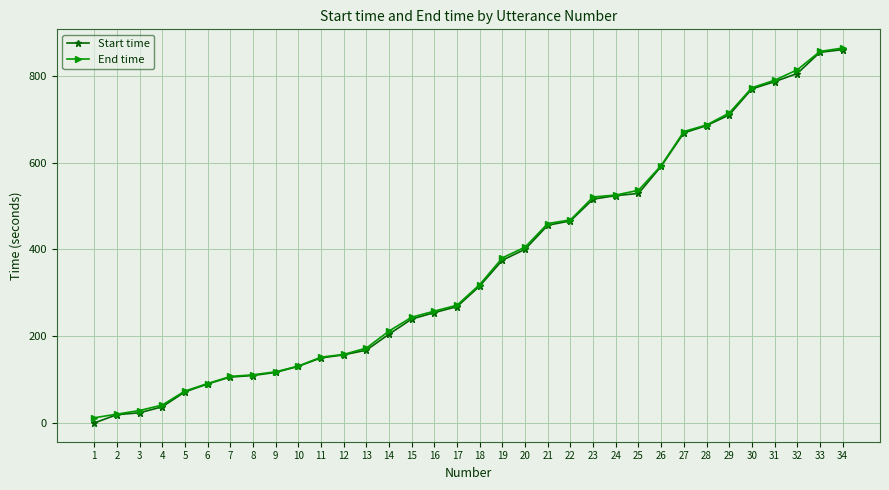

Is it true that Start time equals 23.5 at 3?

True